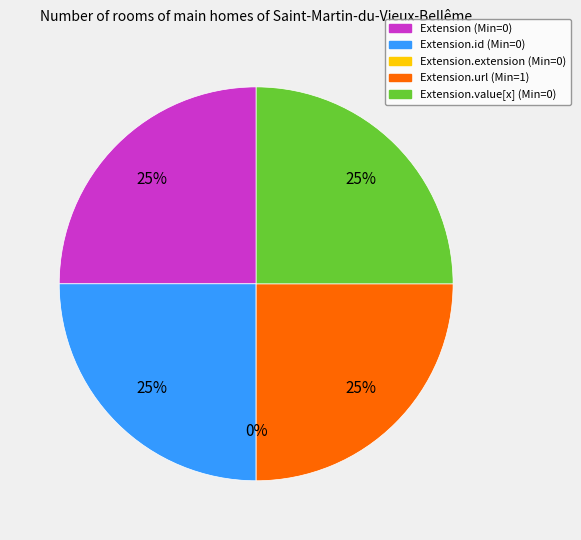

To the nearest percent, what is the average slice percentage?

20%